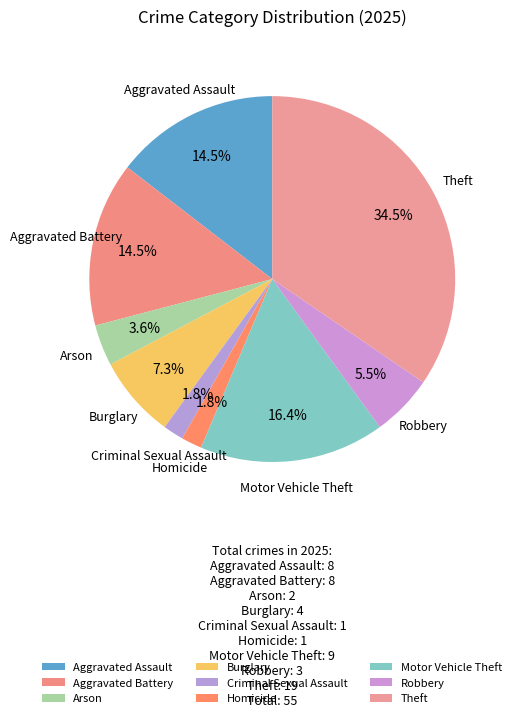

How many segments does this pie chart have?

9